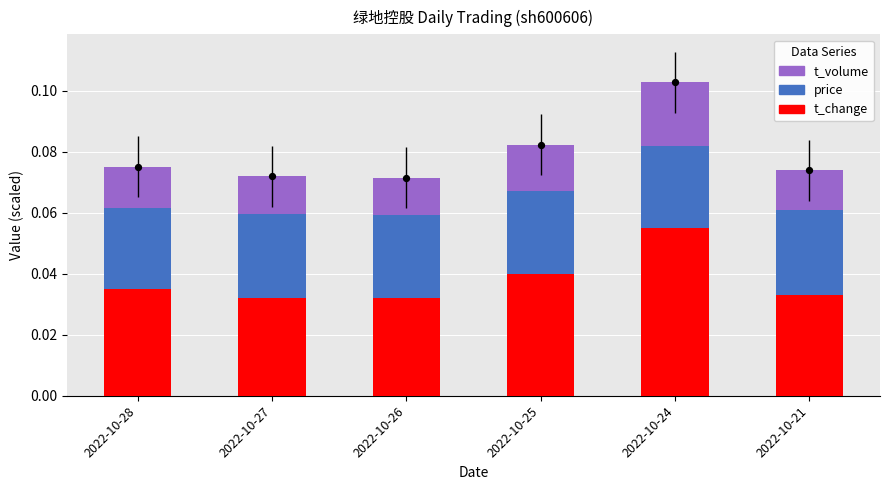

What are all the series names shown in the legend?

t_change, price, t_volume